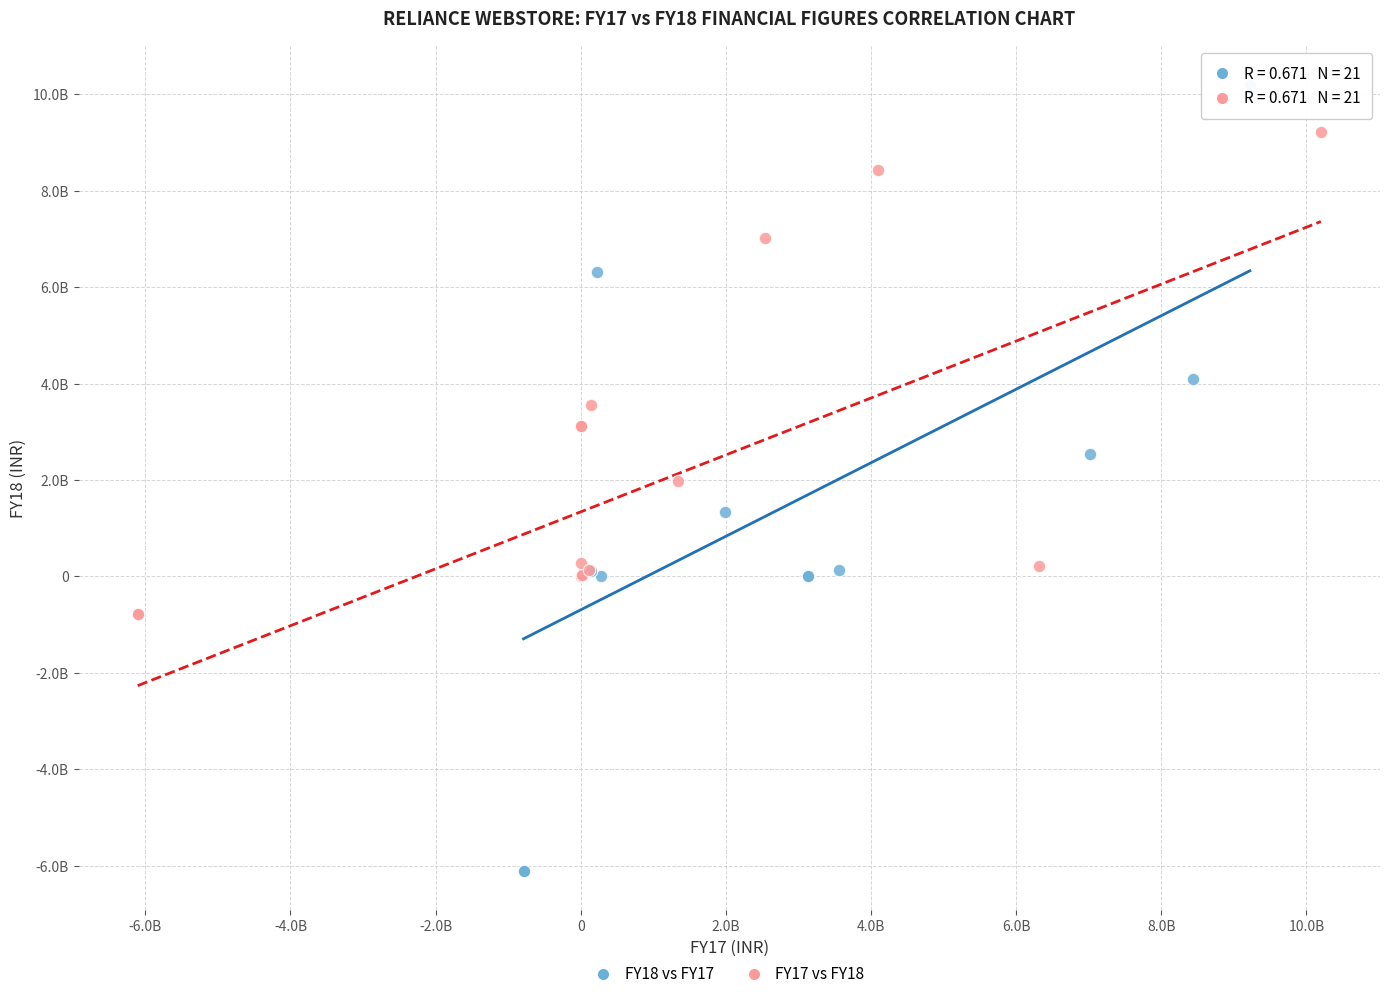

Which series reaches the minimum Y coordinate?

FY18 vs FY17